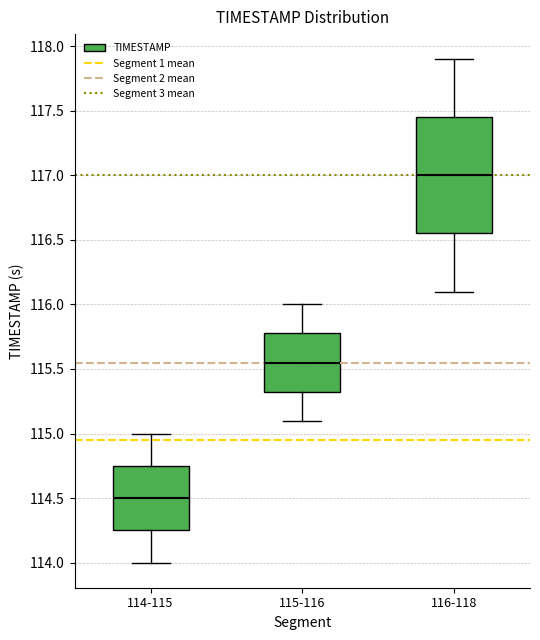

Reading left to right, read every box against the y-axis: the position of its median line, the range the box covers, and the ends of its whiskers. The values are not printed on the chart, so give them approximately, as read against the axis.

114-115: median 114.50, box 114.25 to 114.75, whiskers 114.00 to 115.00
115-116: median 115.55, box 115.35 to 115.80, whiskers 115.10 to 116.00
116-118: median 117.00, box 116.55 to 117.45, whiskers 116.10 to 117.90